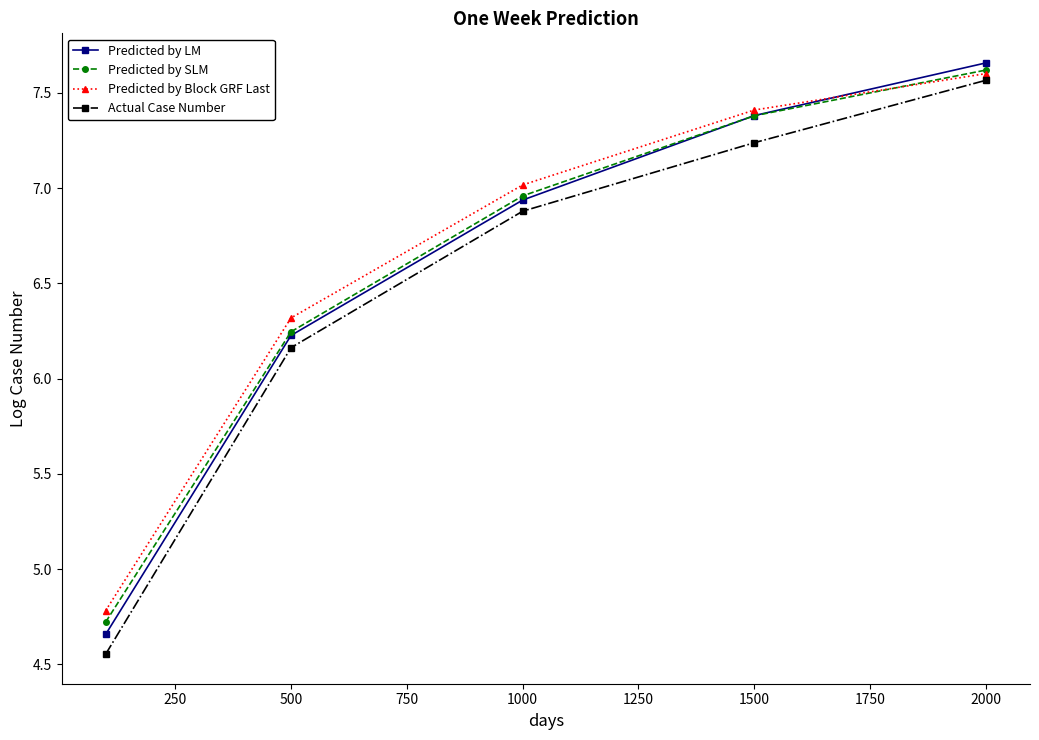

What are all the series names shown in the legend?

Predicted by LM, Predicted by SLM, Predicted by Block GRF Last, Actual Case Number